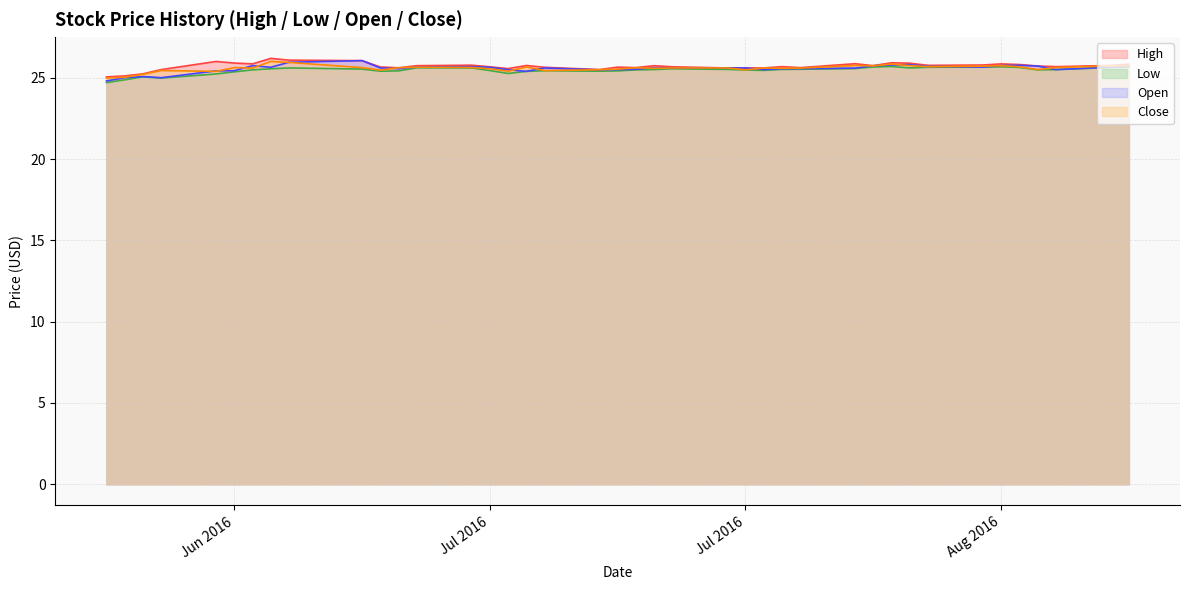

How many categories are shown in the chart?

40